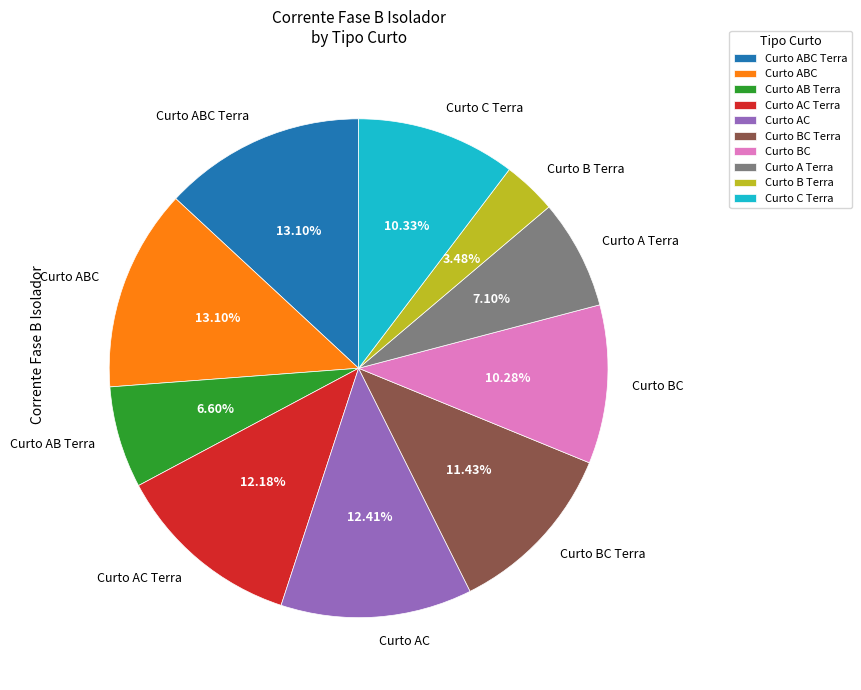

Does Curto ABC represent more than half of the total?

No